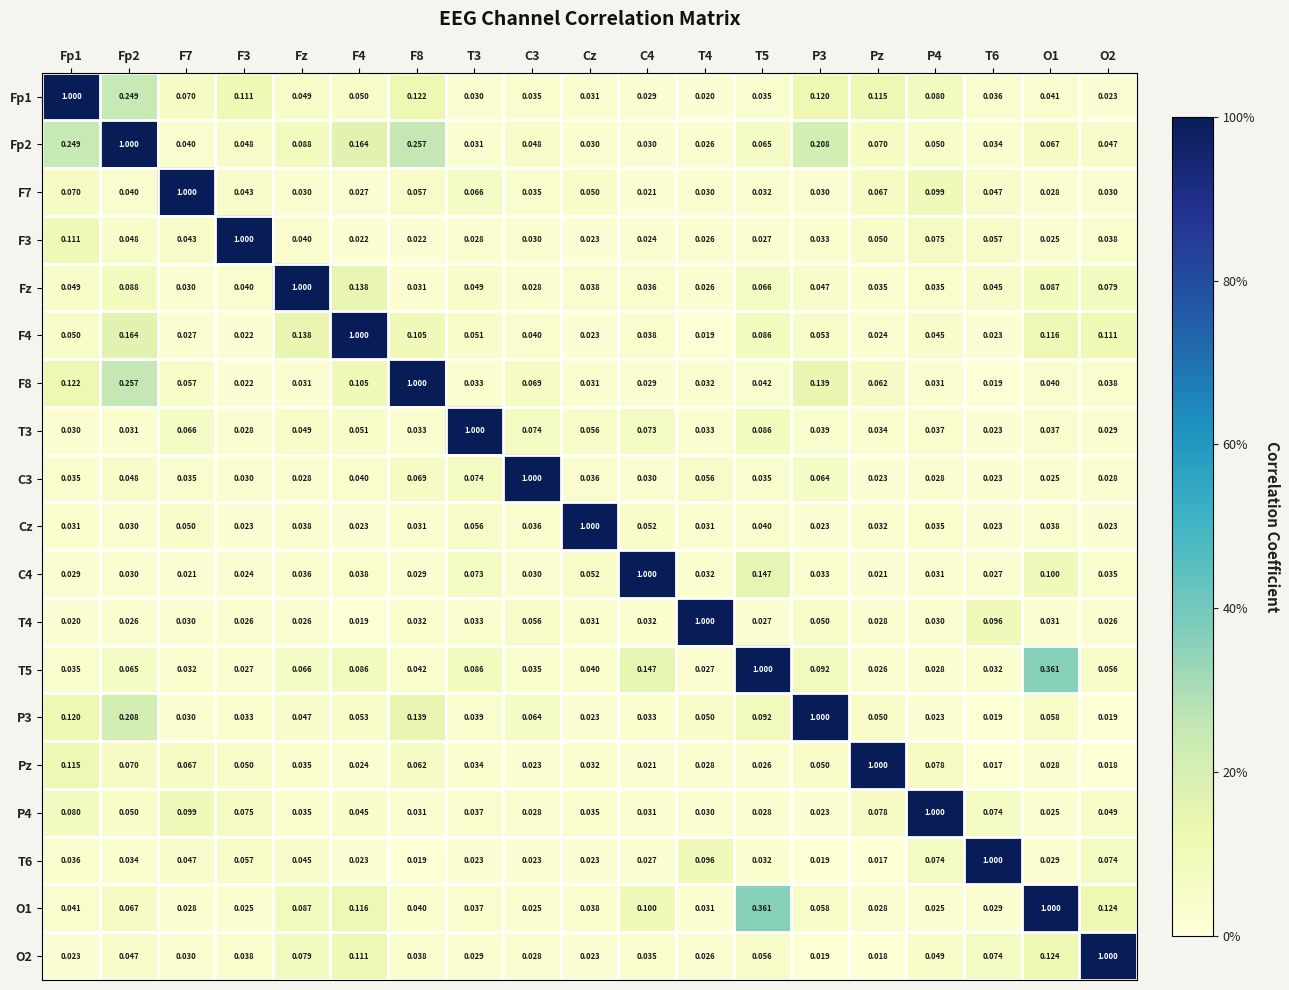

Is the value of P4 at Cz greater than the value of O2 at Cz?

Yes